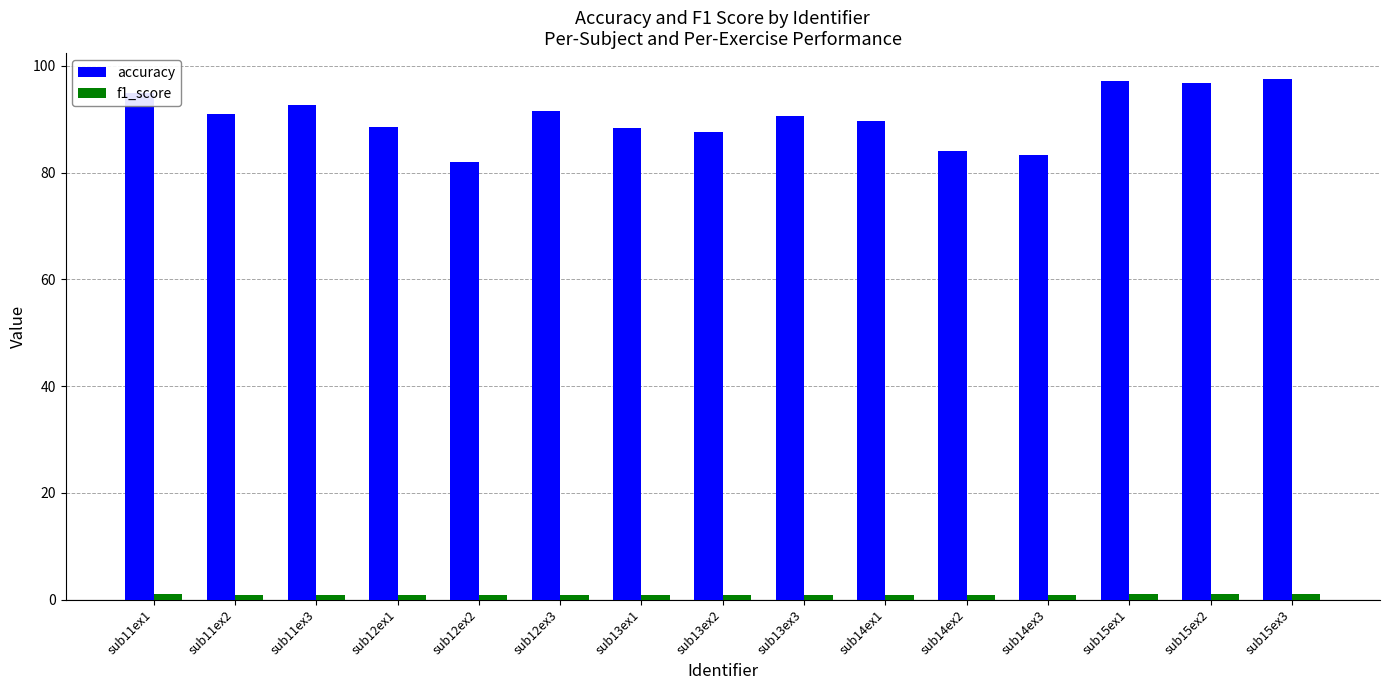

Is it true that accuracy equals 88.6 at sub12ex1?

True